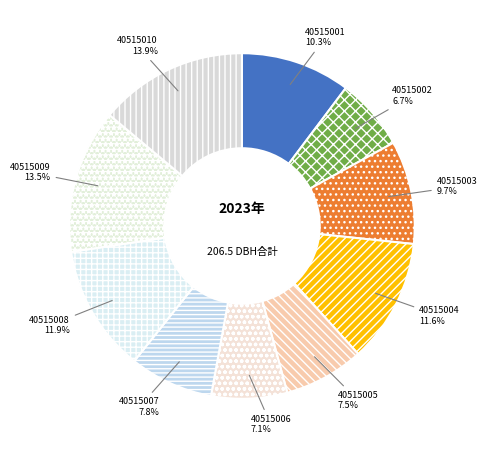

To the nearest percent, what percentage of the pie is 40515003?

10%